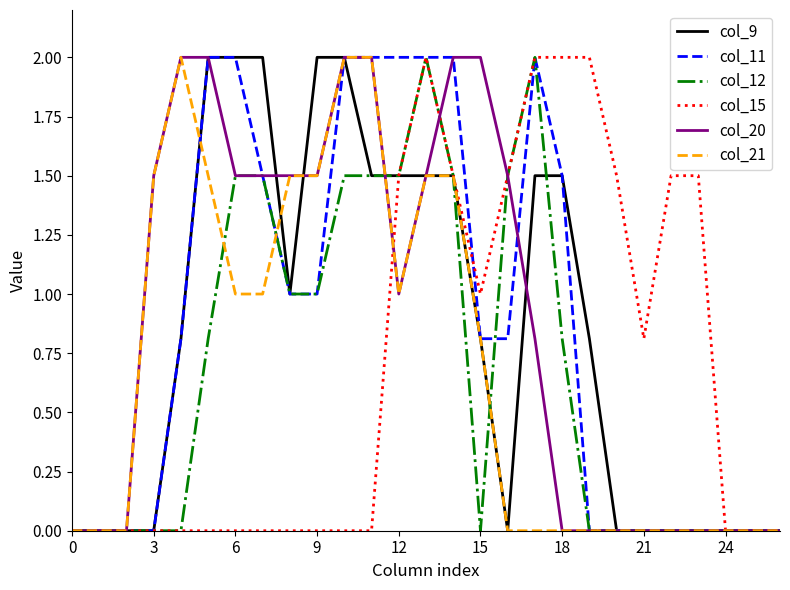

What is the maximum value for col_15?

2.0